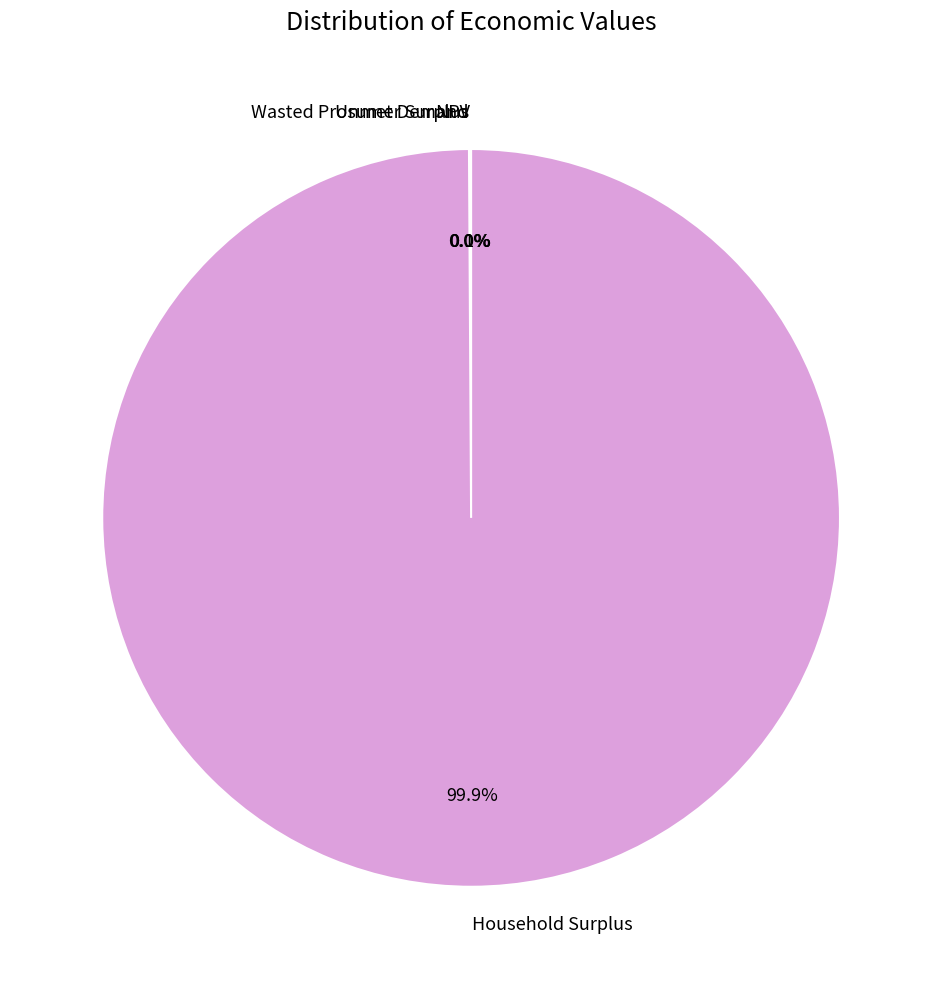

Is Household Surplus the majority of the pie?

Yes